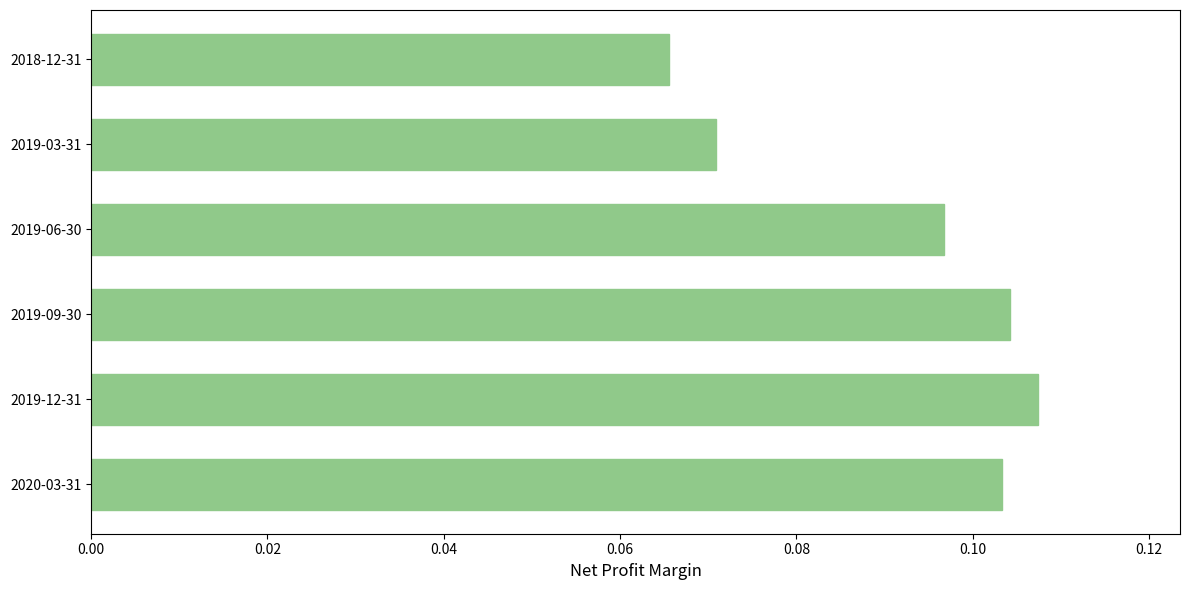

Between 2019-06-30 and 2018-12-31, which is larger?

2019-06-30